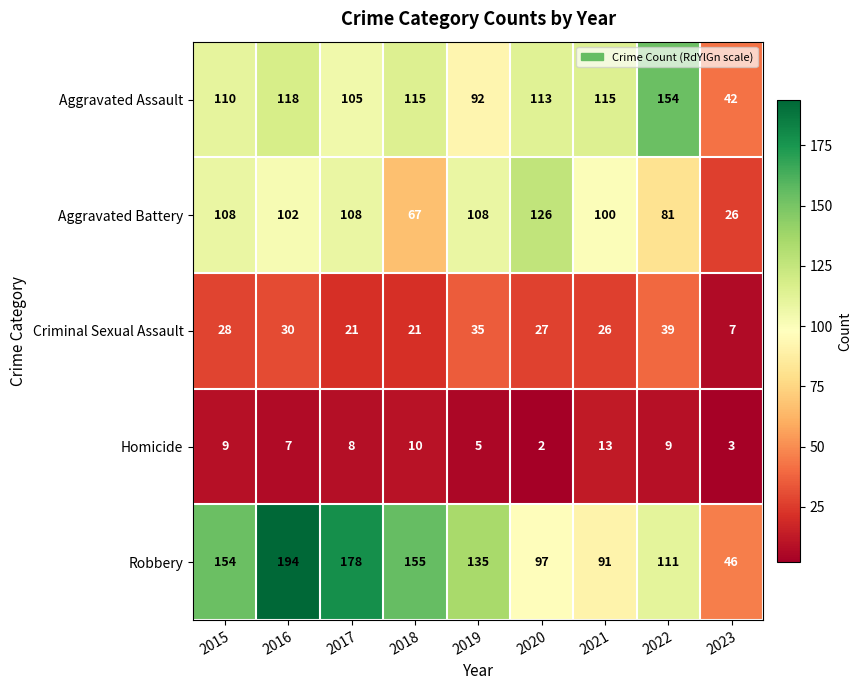

What is the minimum value for Criminal Sexual Assault?

7